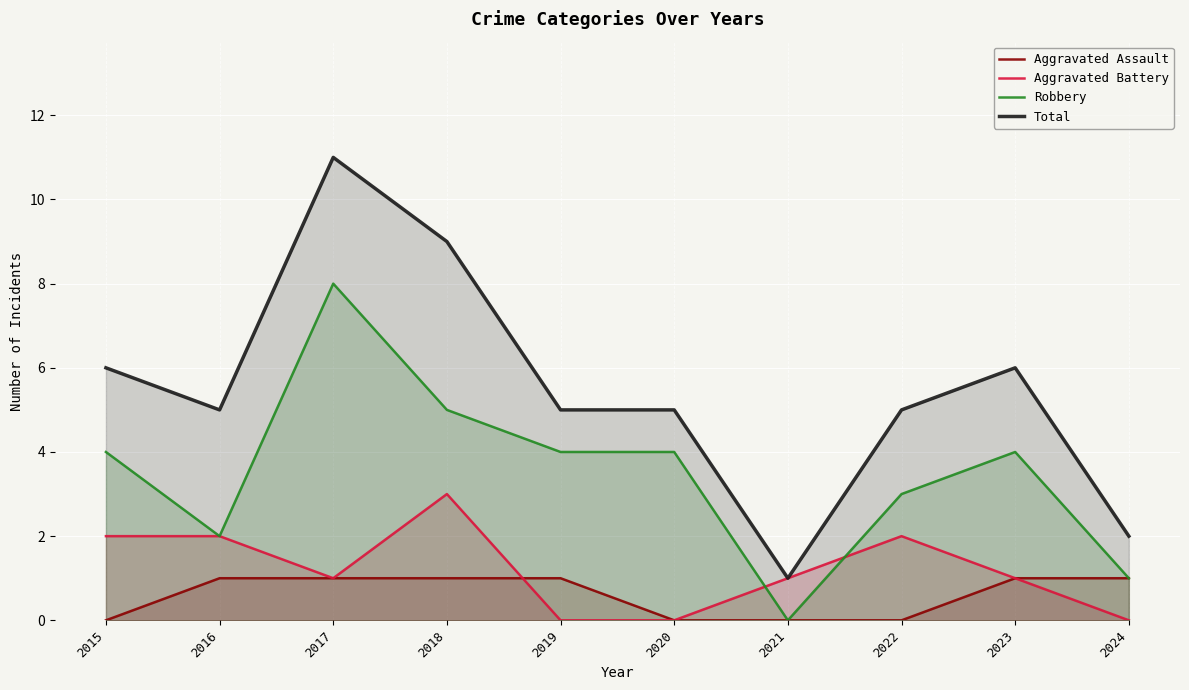

The value of Robbery at 2022 is 1. True or false?

False